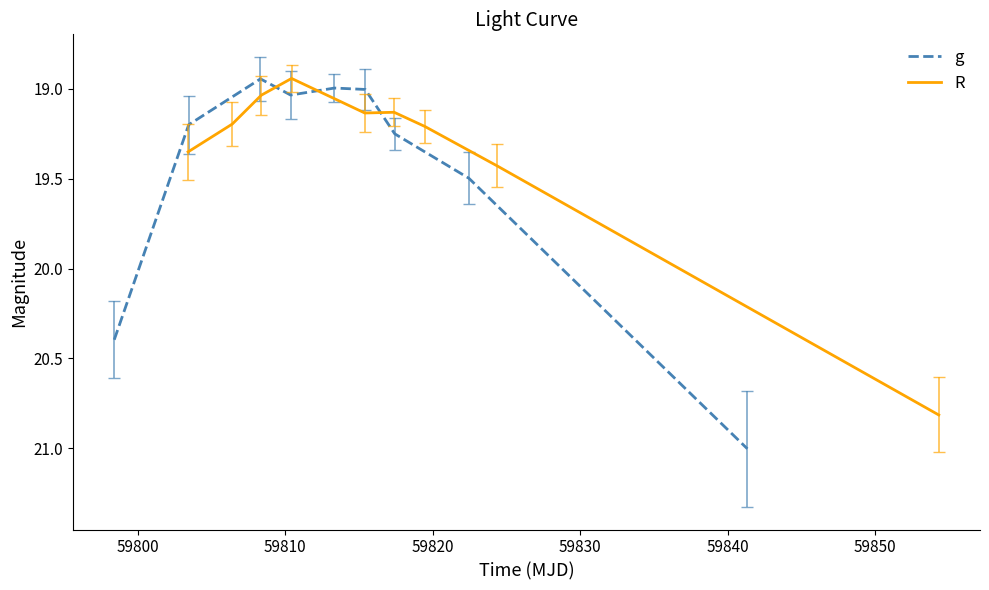

What are all the series names shown in the legend?

g, R